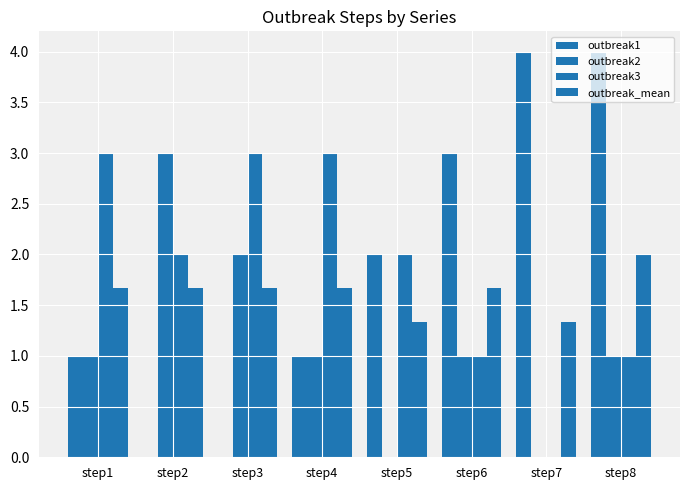

Does the chart contain stacked bars?

No